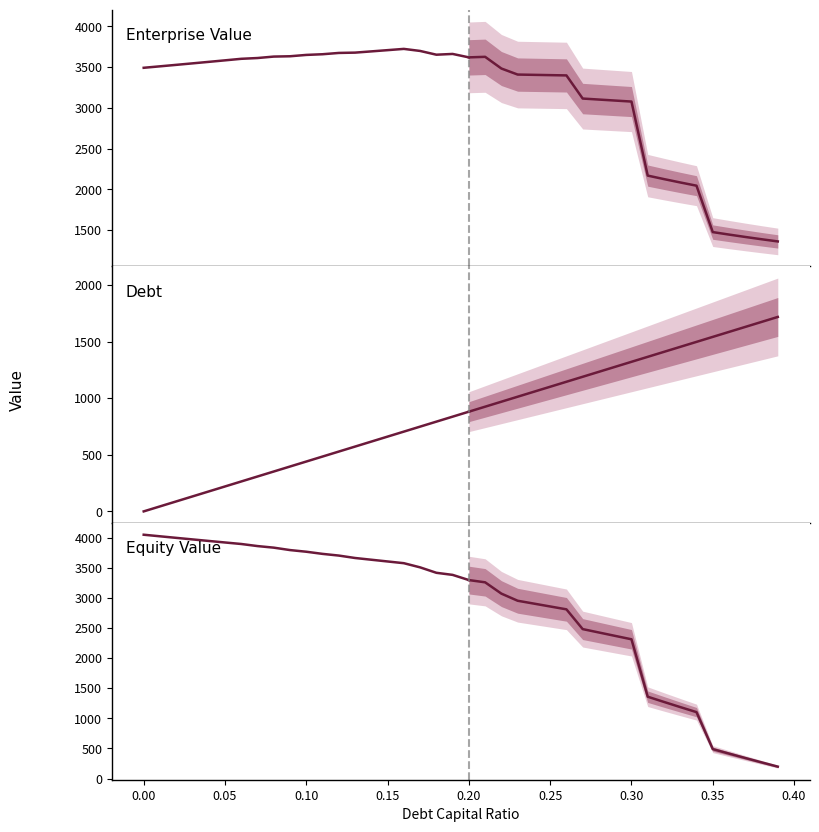

Is it true that debt equals 277.4 at 0.29?

False